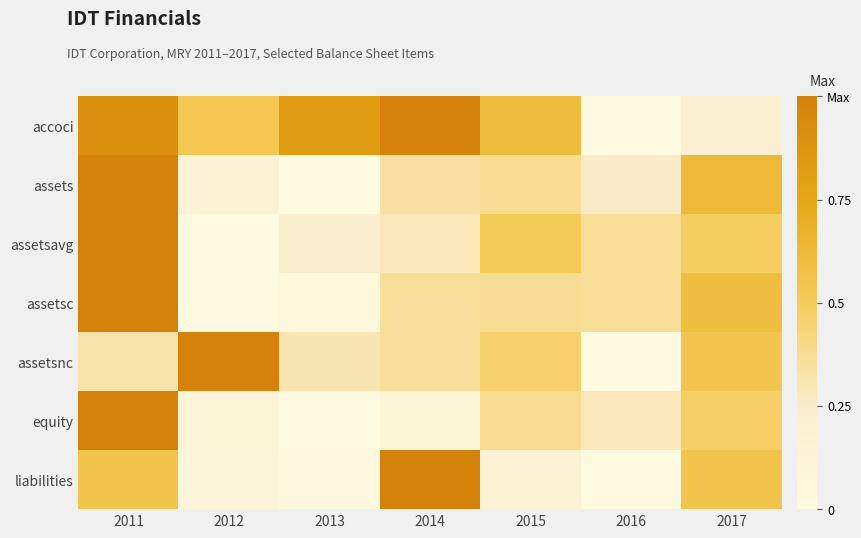

At how many categories does at least one series exceed 0?

7